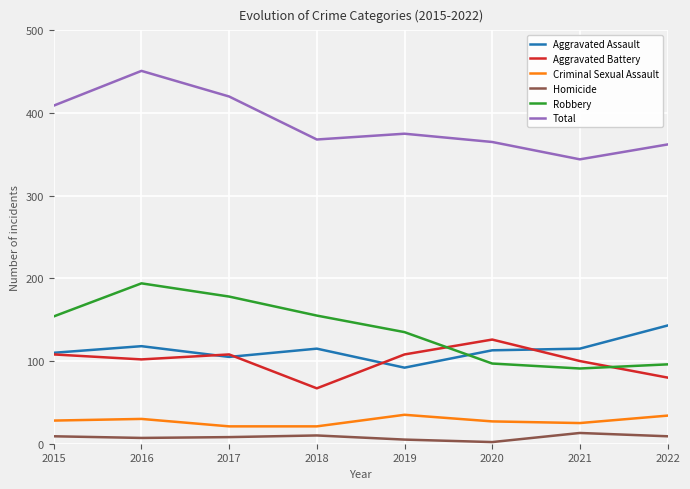

Rank the series by their maximum value, from highest to lowest.

Total, Robbery, Aggravated Assault, Aggravated Battery, Criminal Sexual Assault, Homicide